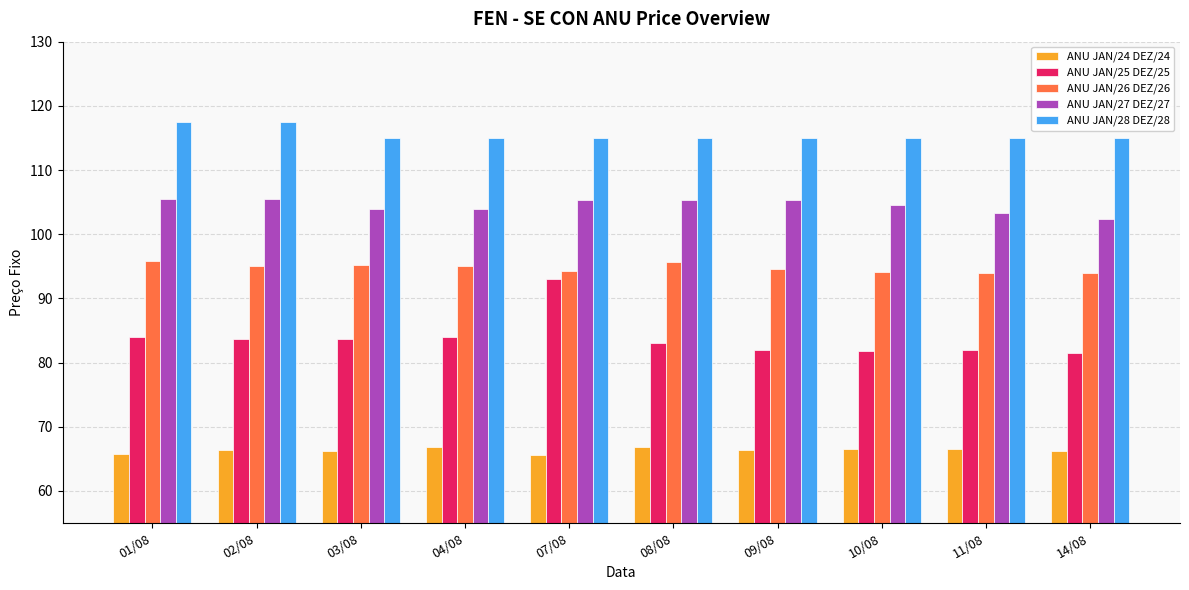

What is the sum of all ANU JAN/27 DEZ/27 values?

1045.0